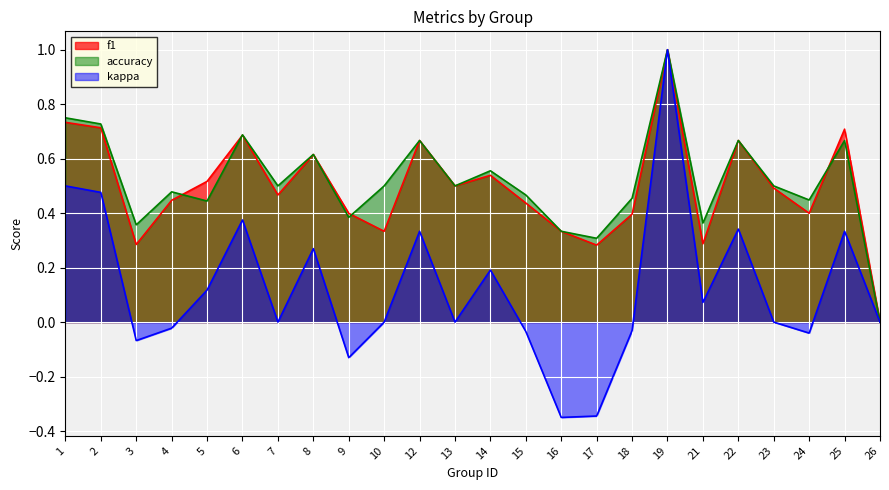

Where is kappa nearest to the value 0?

7